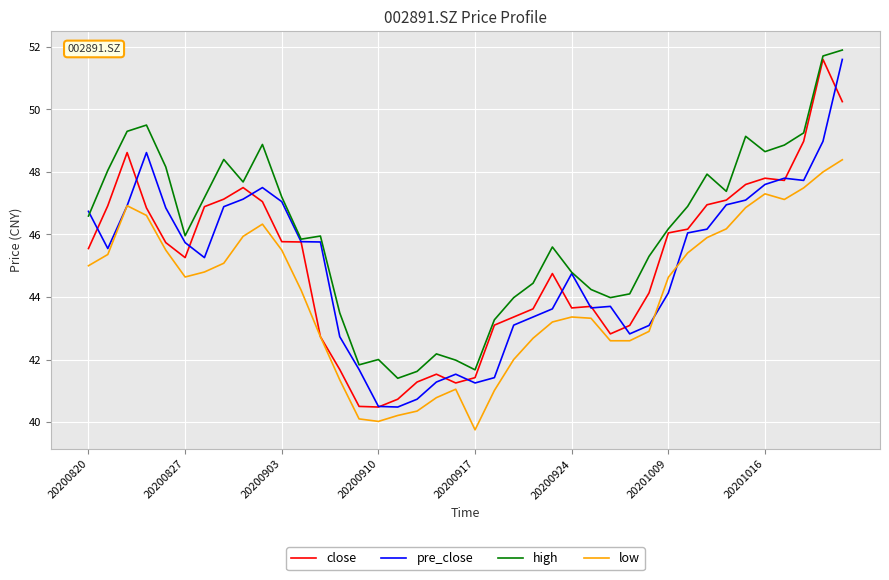

What is the greatest value displayed?

51.9